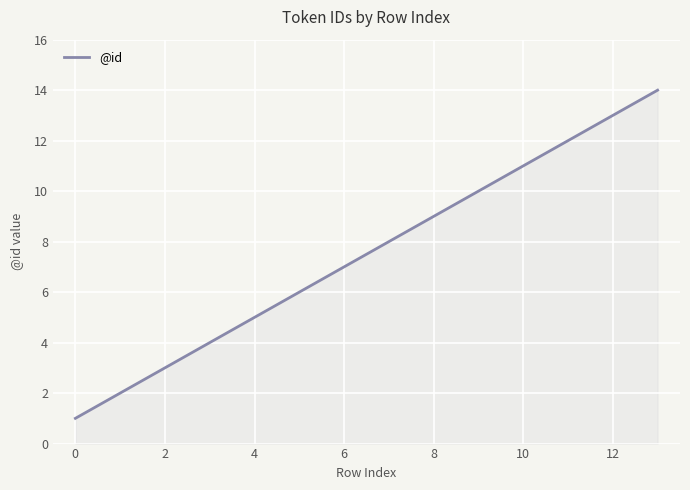

What is the maximum value shown in the chart?

14.0